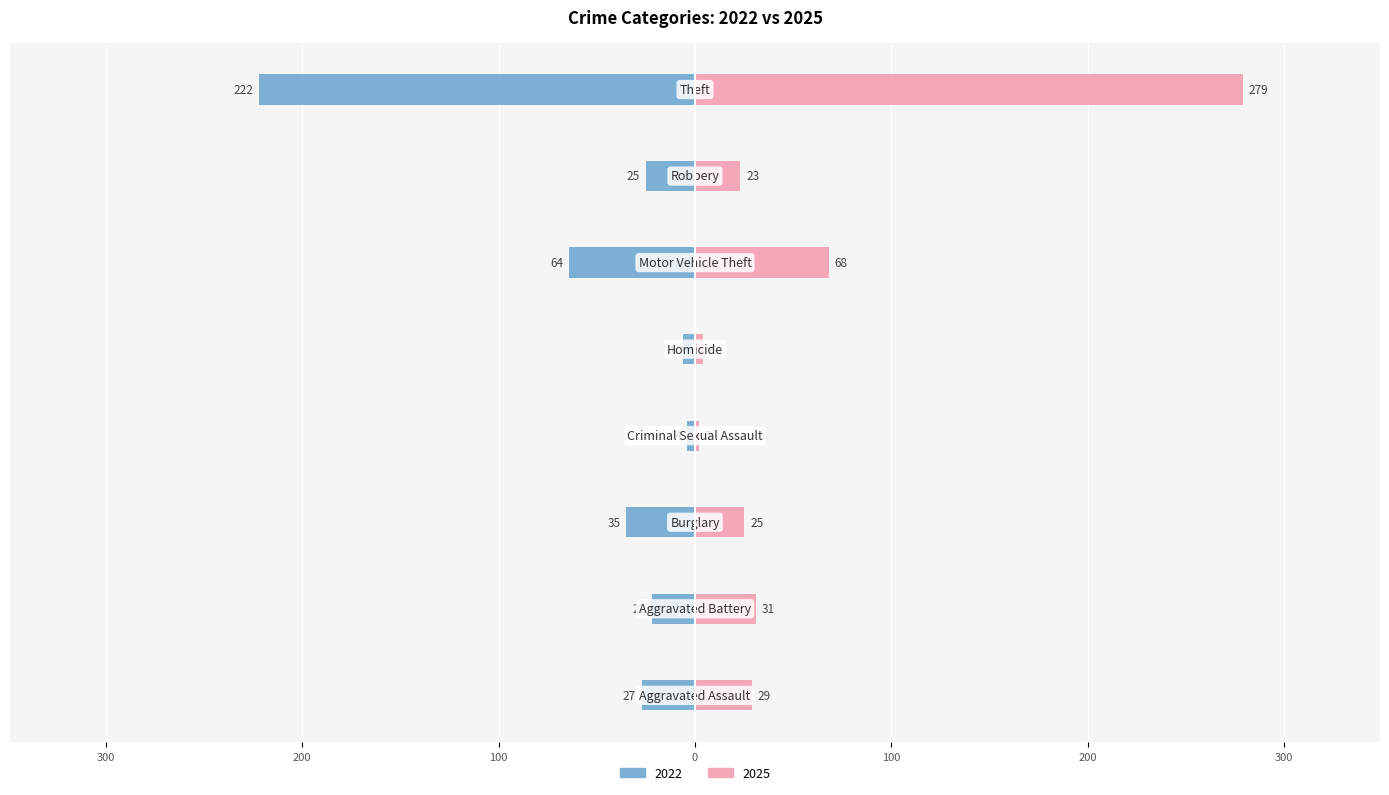

How many data points in 2022 are less than -25?

4